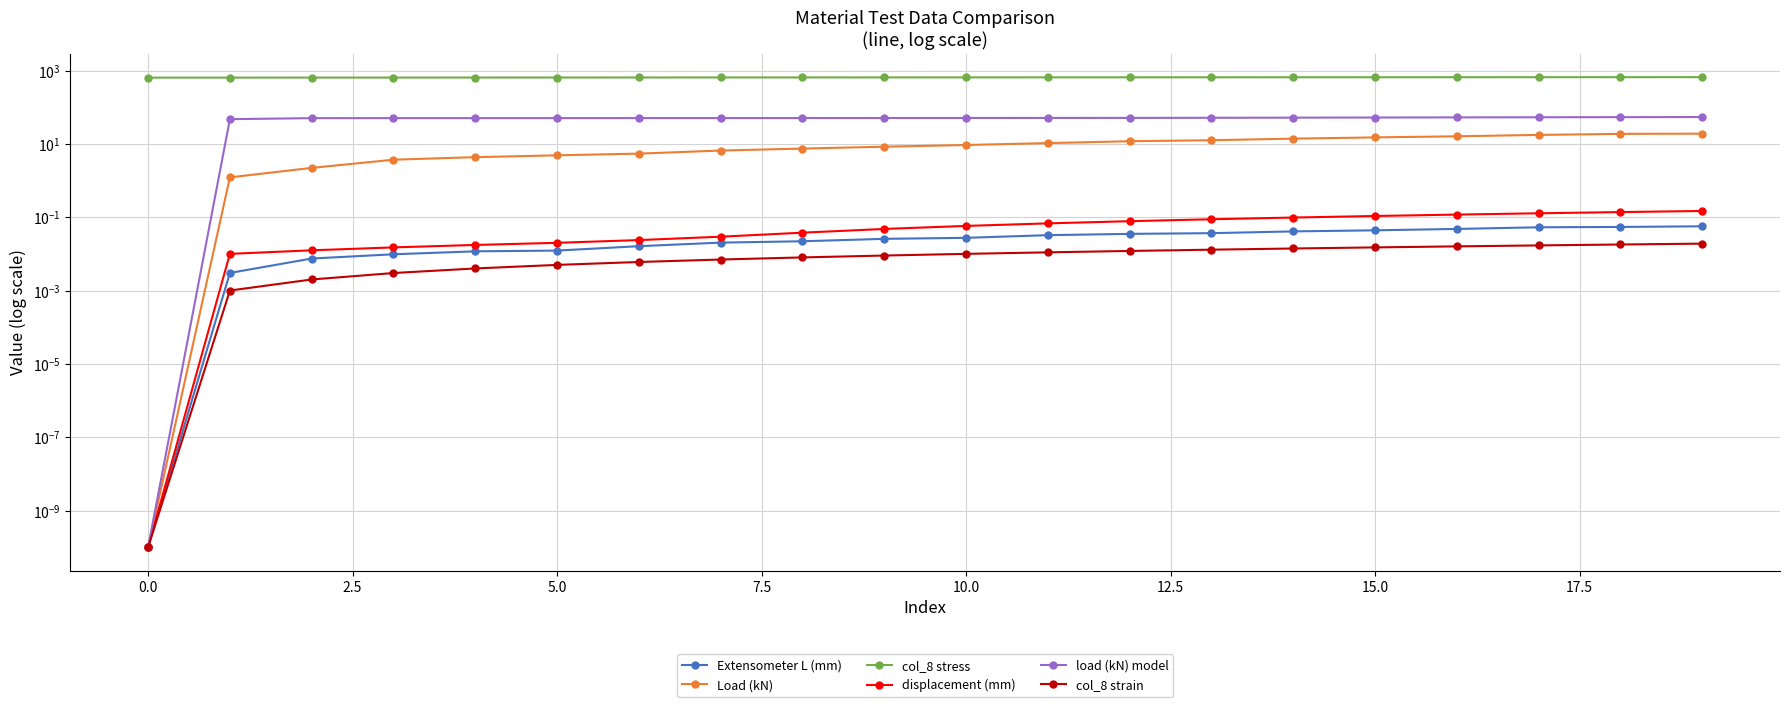

How many data points in load (kN) model are less than 50?

2